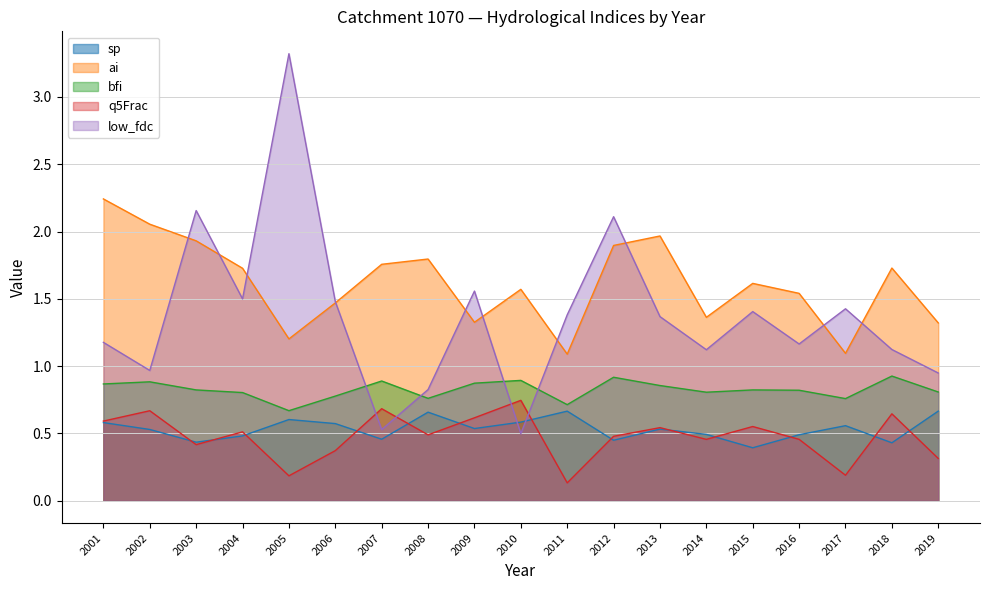

Rank the categories by q5Frac value from highest to lowest.

2010, 2007, 2002, 2018, 2009, 2001, 2015, 2013, 2004, 2008, 2012, 2016, 2014, 2003, 2006, 2019, 2017, 2005, 2011